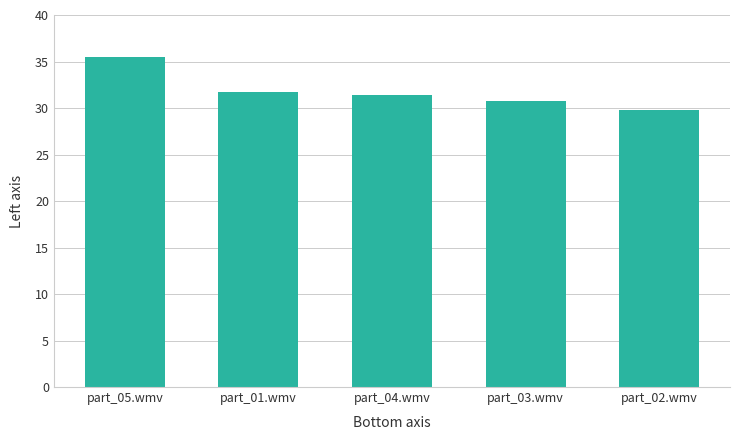

What is the difference between the second highest and second lowest values?

1.0